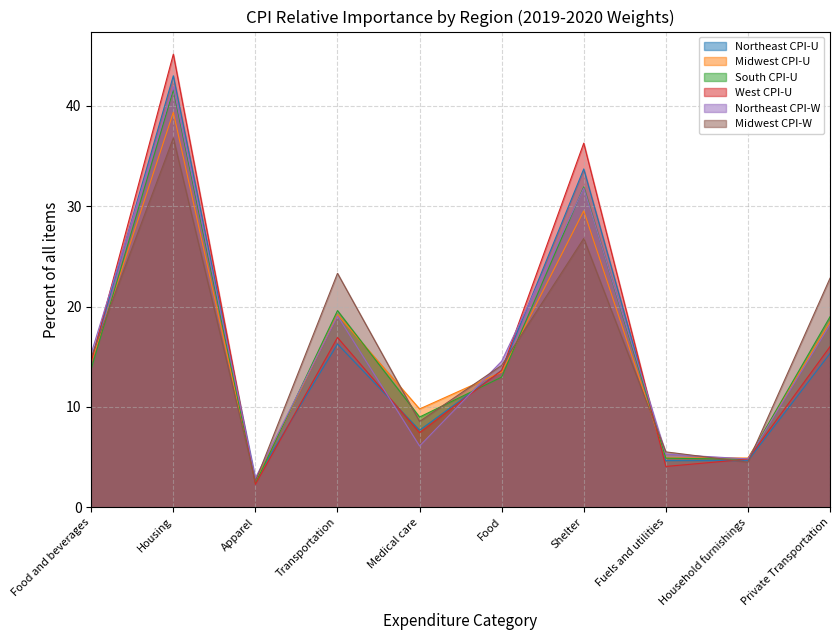

At which category does South CPI-U reach its first local peak?

Housing